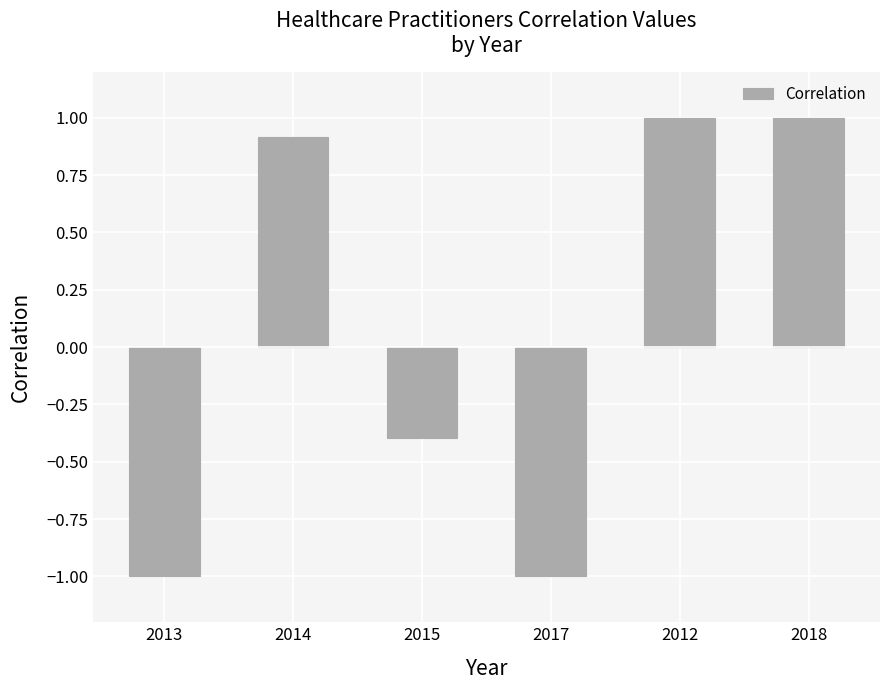

How many values exceed 0?

3